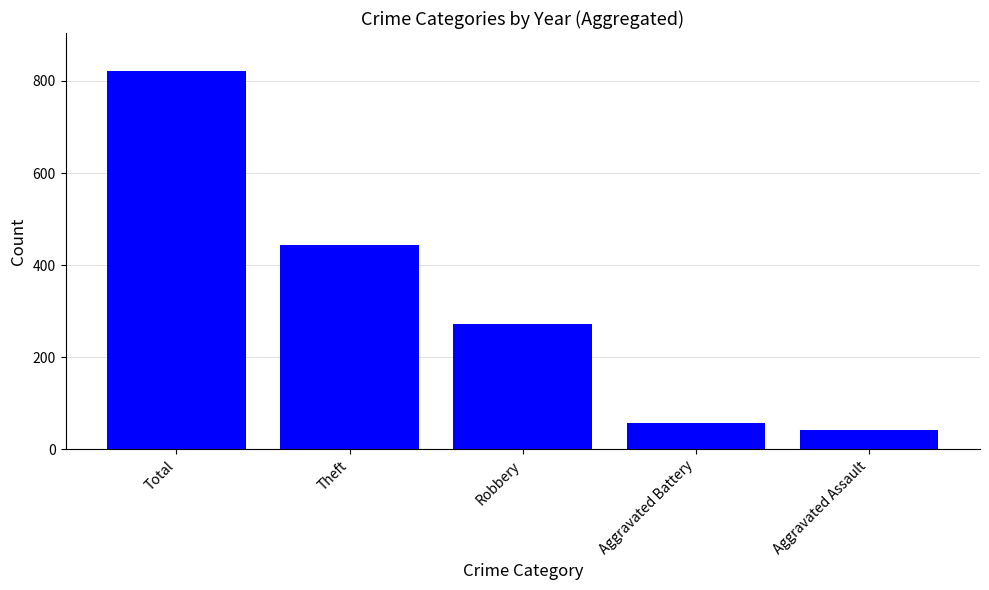

The chart shows a value of 822 at Total. True or false?

True